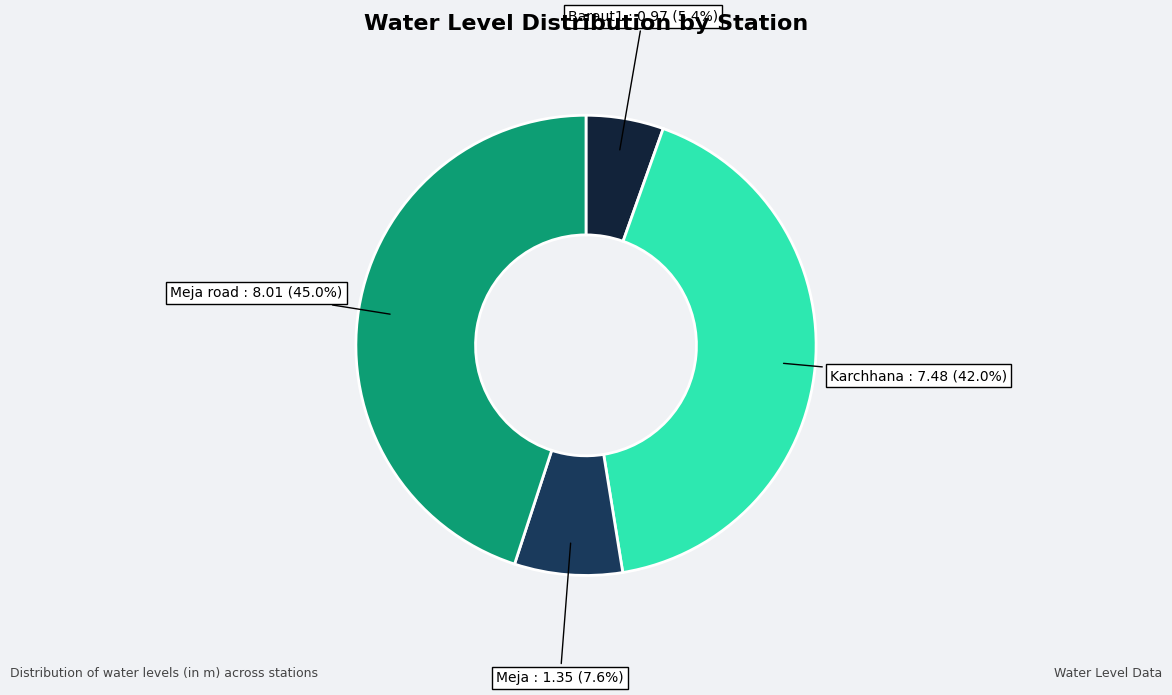

To the nearest percent, what is the average slice percentage?

25%